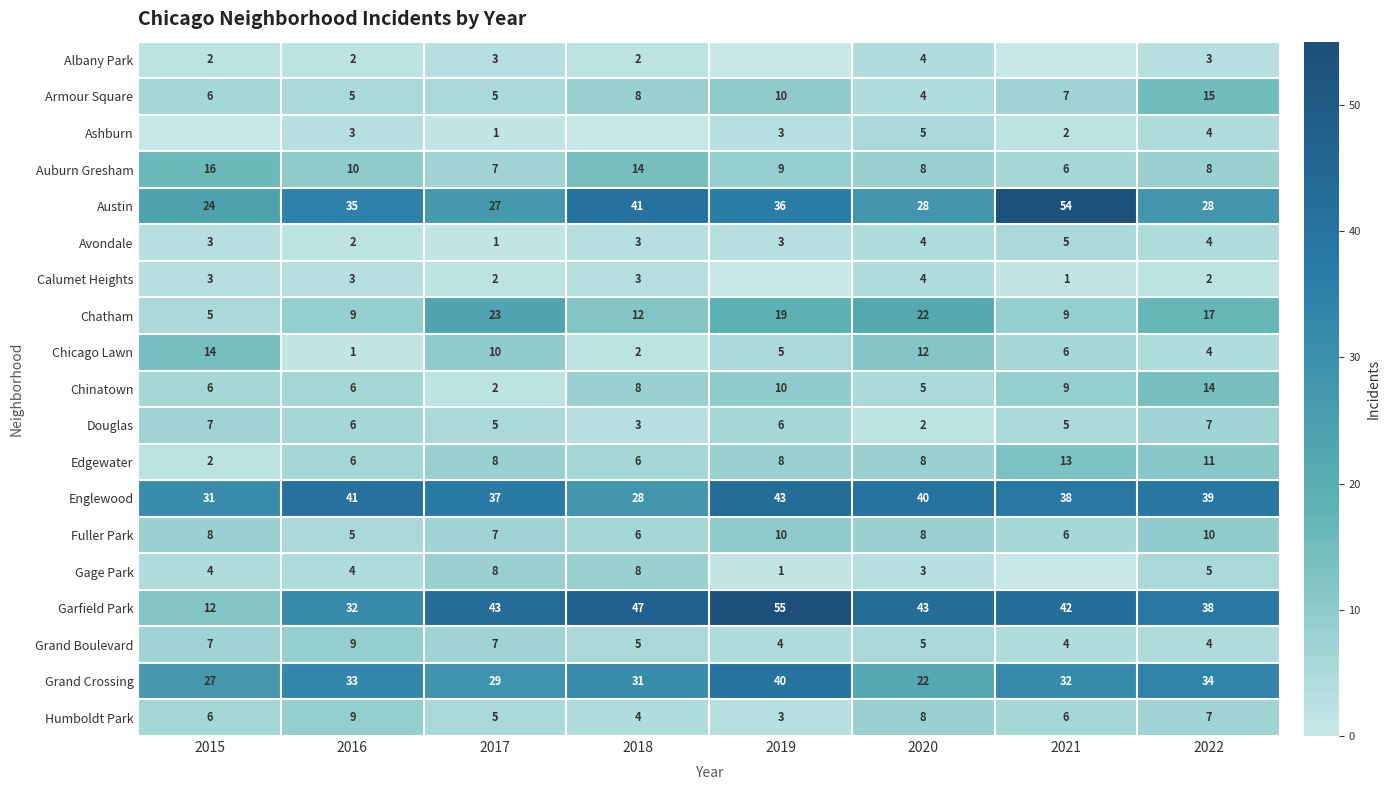

The Edgewater series shows 18 at 2022. True or false?

False